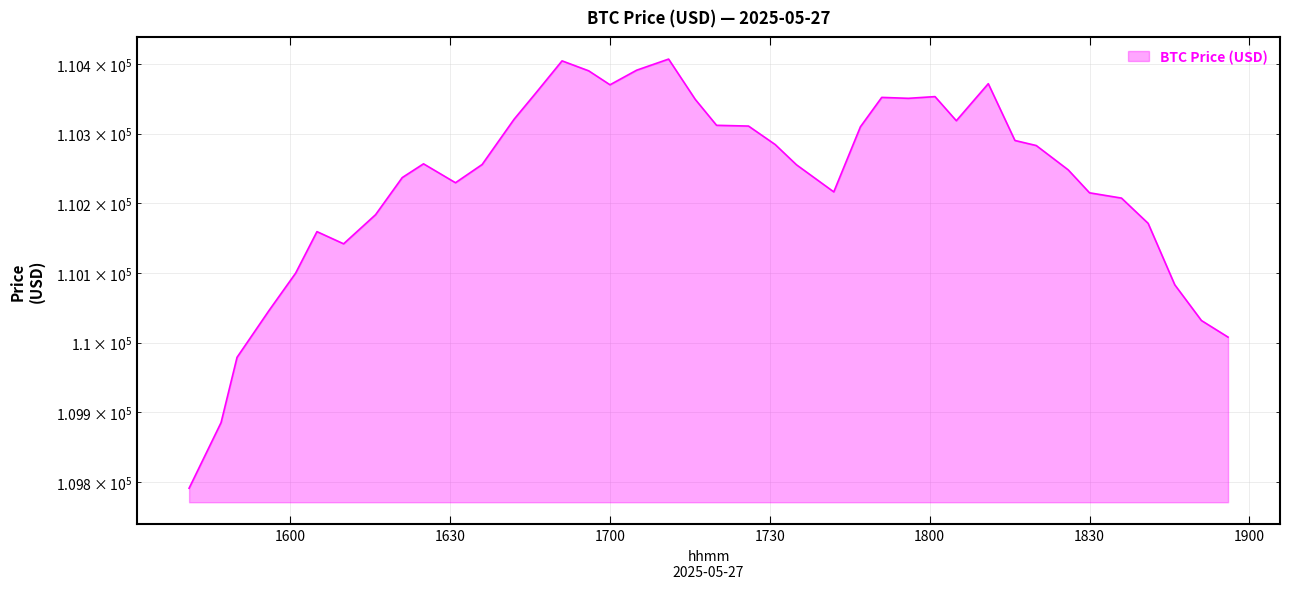

Approximately how many times larger is the value at 2025-05-27 17:31:00 compared to 2025-05-27 18:36:00?

1.0